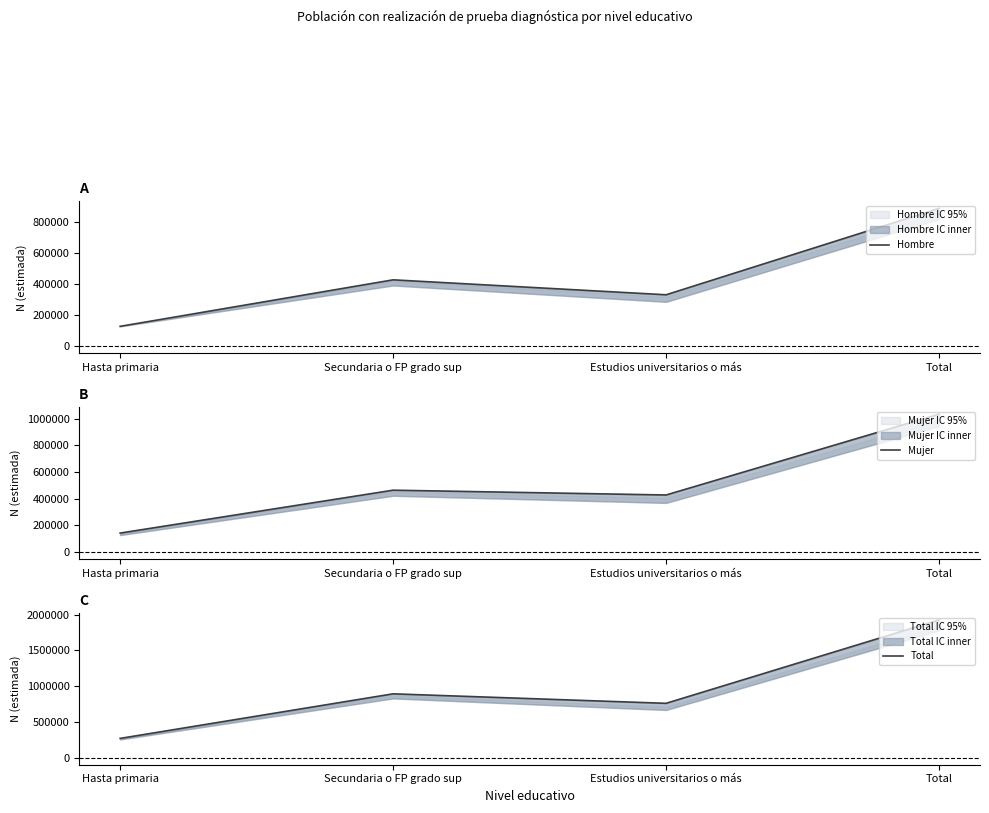

How many data points in Mujer are less than 464477?

2